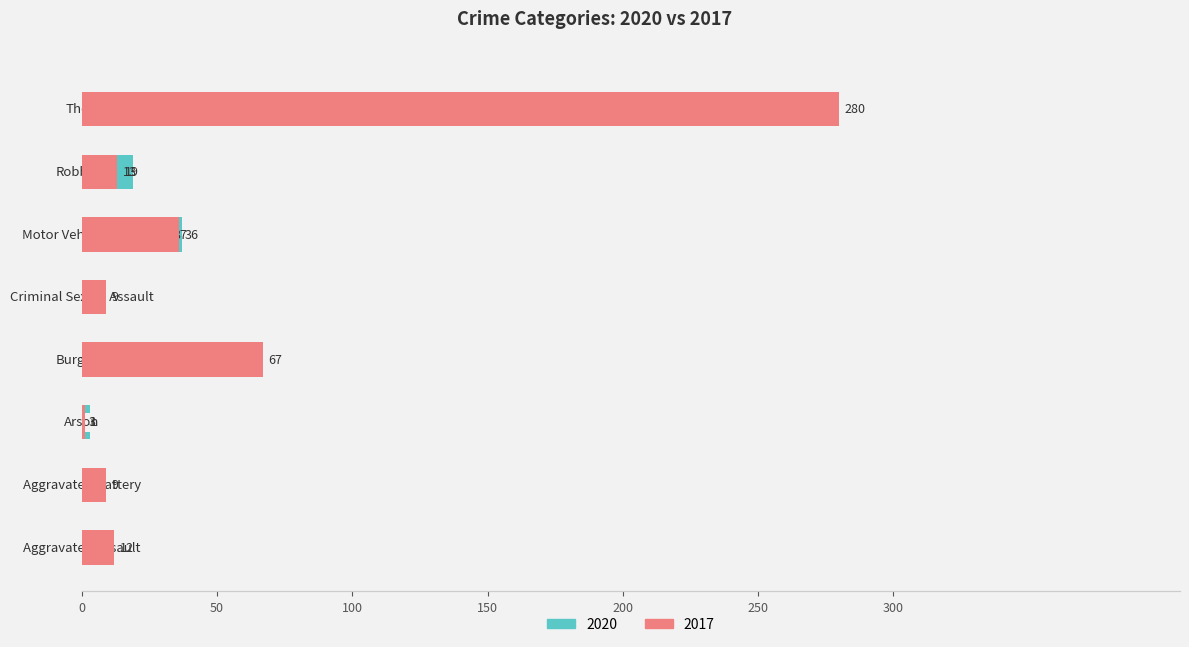

Reading left to right, list all the values displayed in this chart.

2020: Aggravated Assault=9	Aggravated Battery=6	Arson=3	Burglary=42	Criminal Sexual Assault=2	Motor Vehicle Theft=37	Robbery=19	Theft=245
2017: Aggravated Assault=12	Aggravated Battery=9	Arson=1	Burglary=67	Criminal Sexual Assault=9	Motor Vehicle Theft=36	Robbery=13	Theft=280